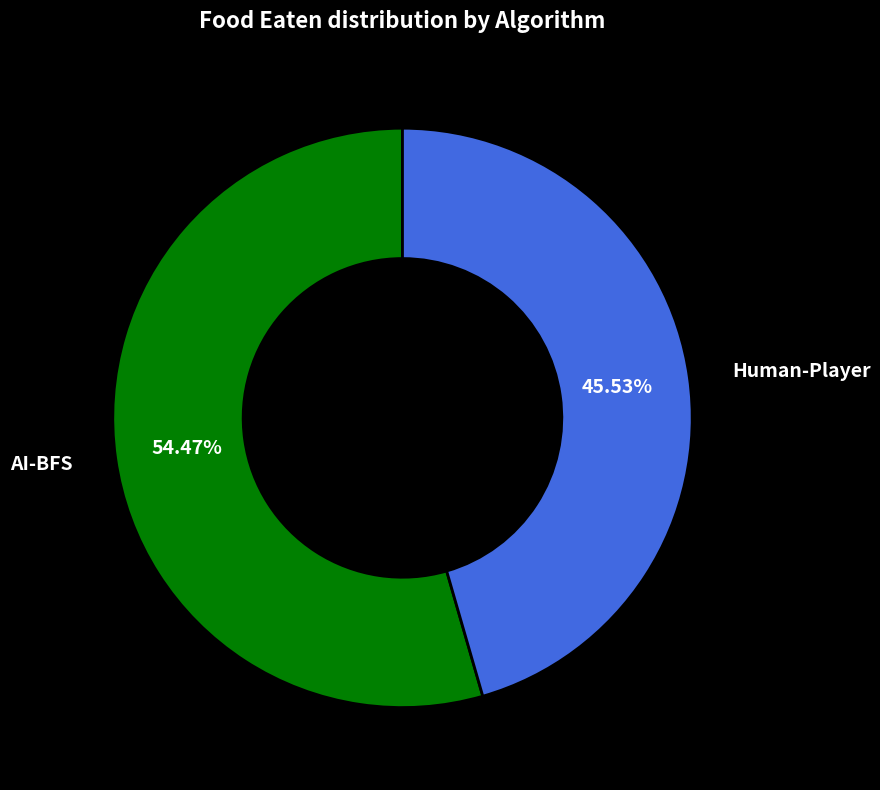

How many slices are in this pie chart?

2